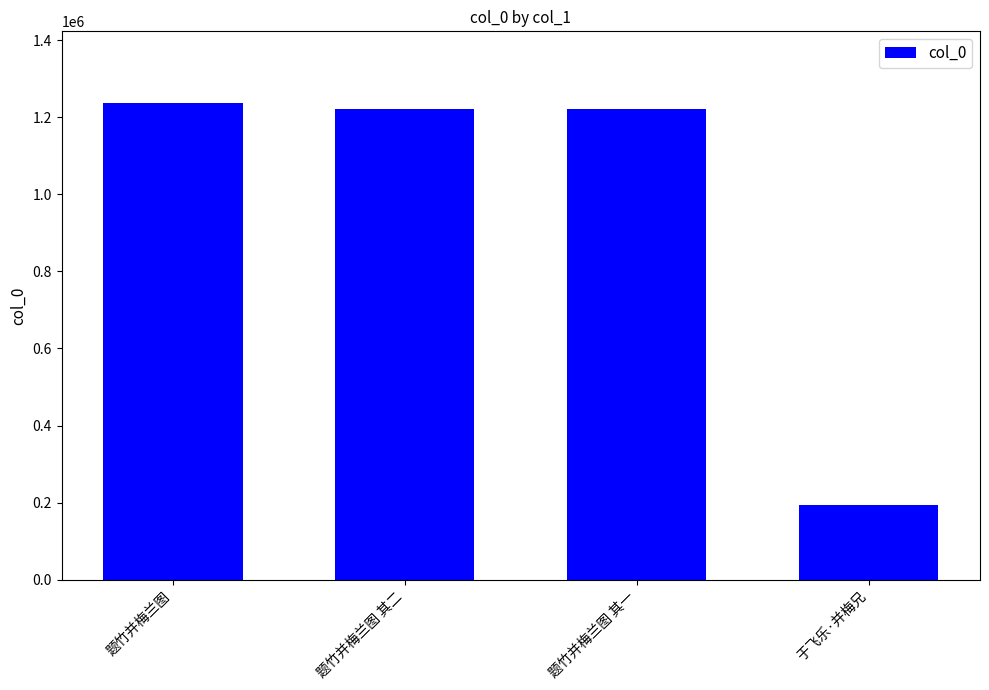

What is the difference between the second highest and second lowest values?

1